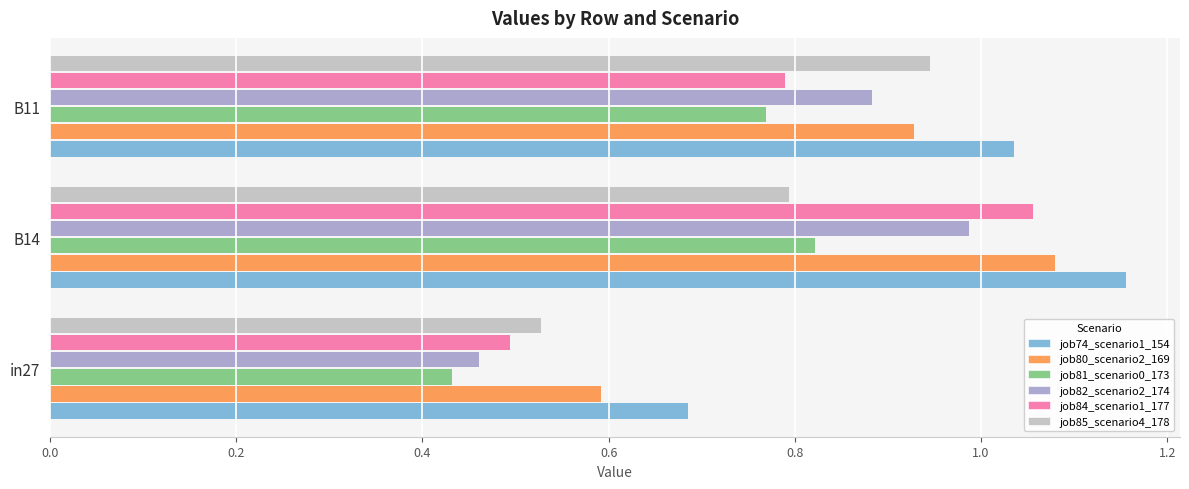

At which category is the sum across all series the highest?

B14